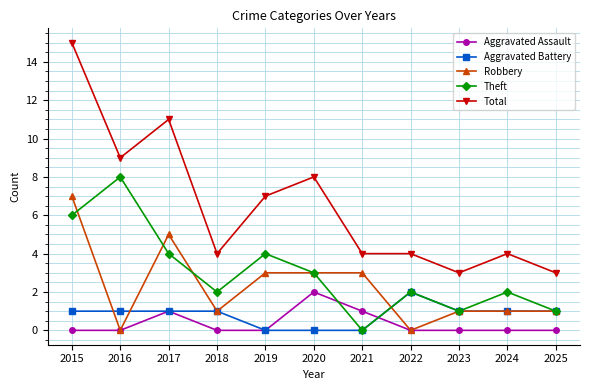

The Aggravated Assault series shows 0 at 2025. True or false?

True